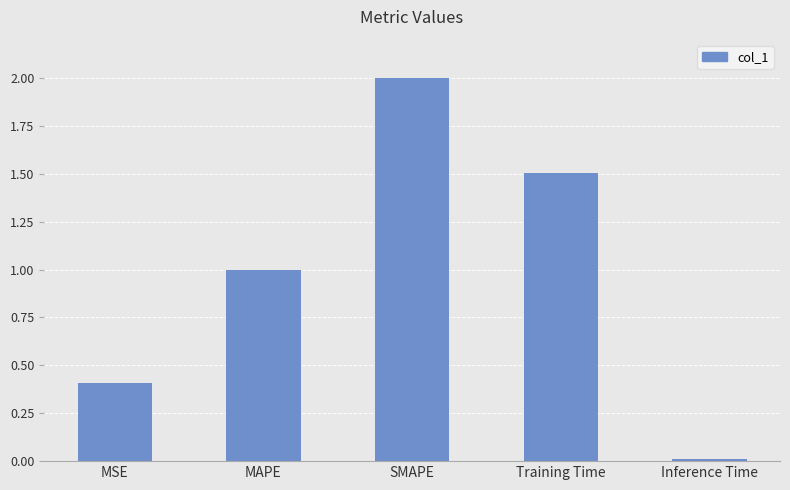

What is the difference between the maximum and minimum values?

2.0